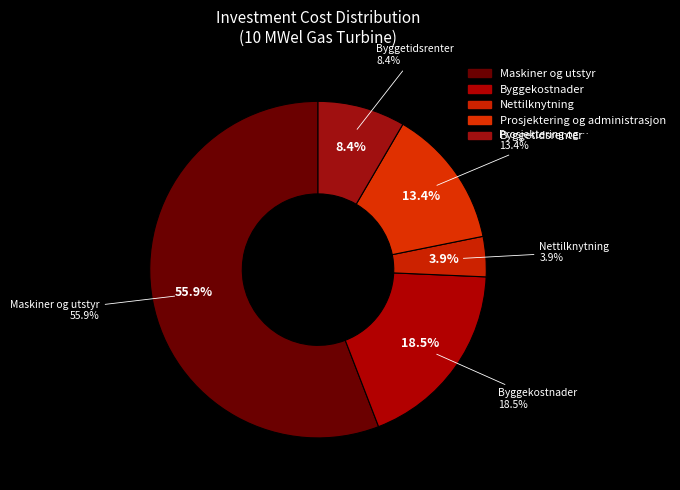

How many segments does this pie chart have?

5